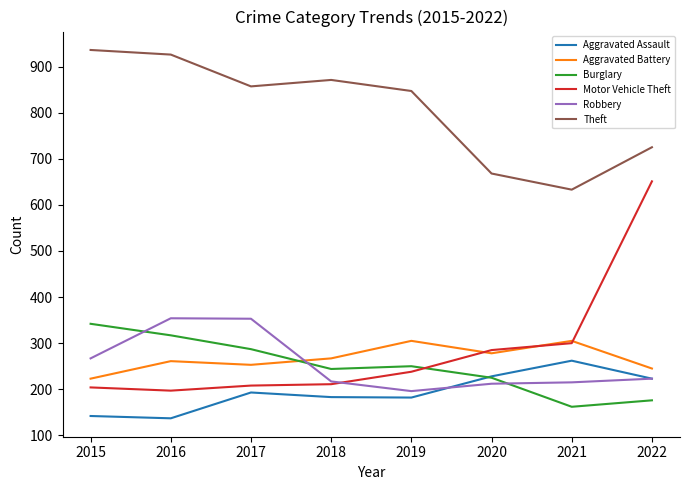

Which series has the largest total across all categories?

Theft